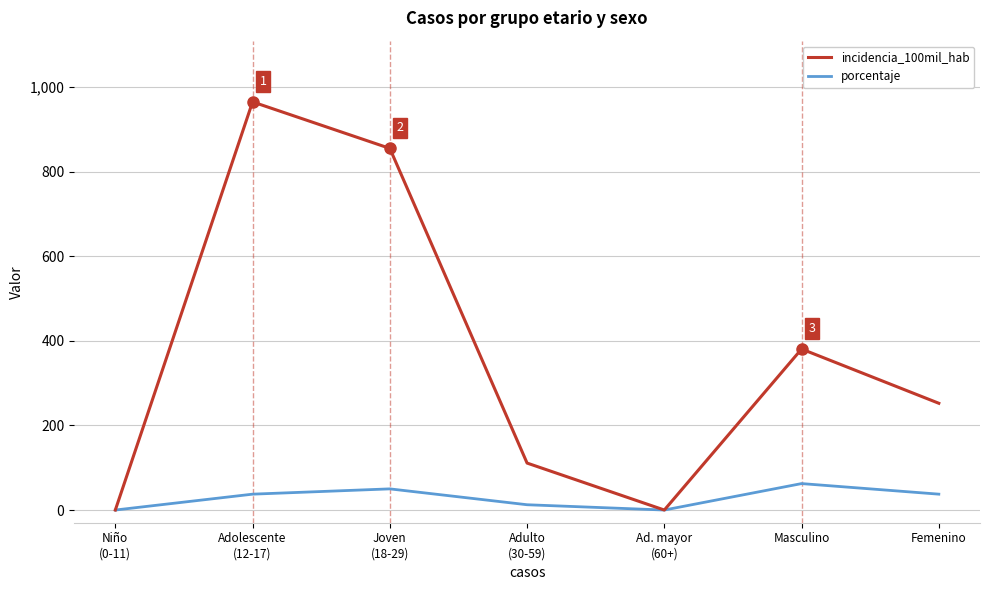

Which series has the largest range (max minus min)?

incidencia_100mil_hab